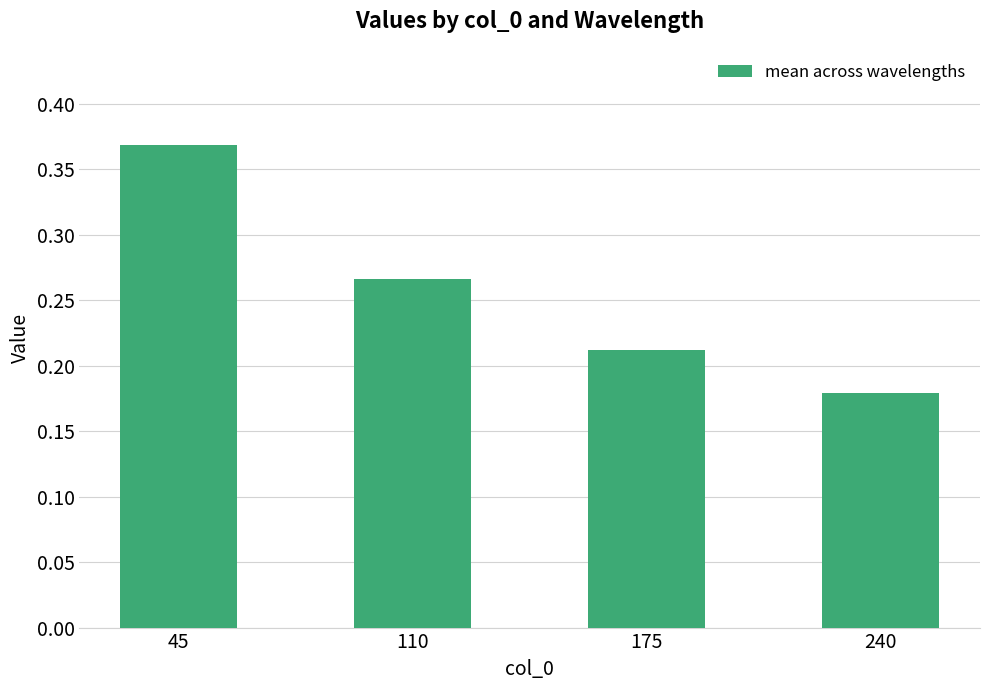

The chart shows a value of 0.2 at 45. True or false?

False